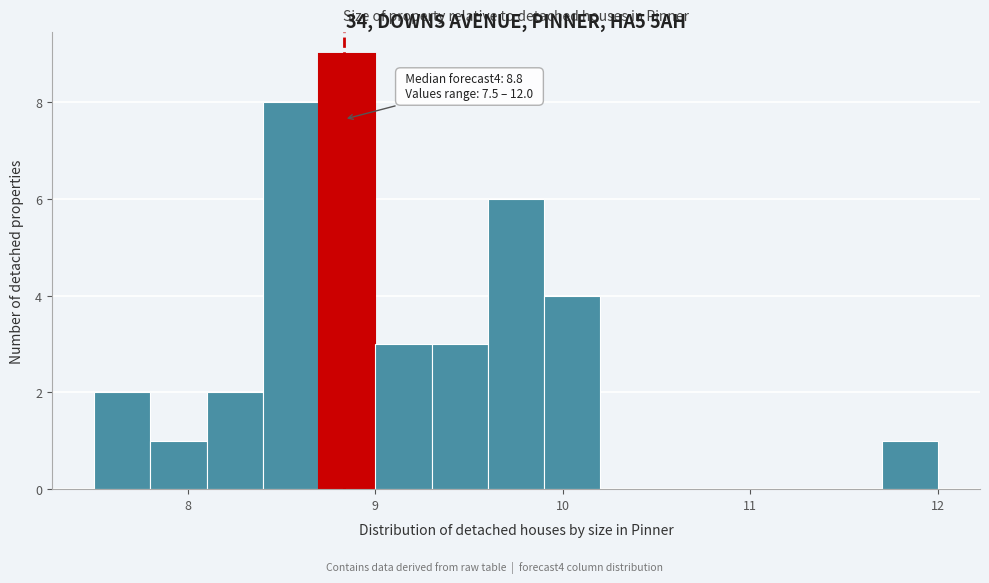

Read against the x-axis, roughly where is the centre of the tallest bar?

8.9